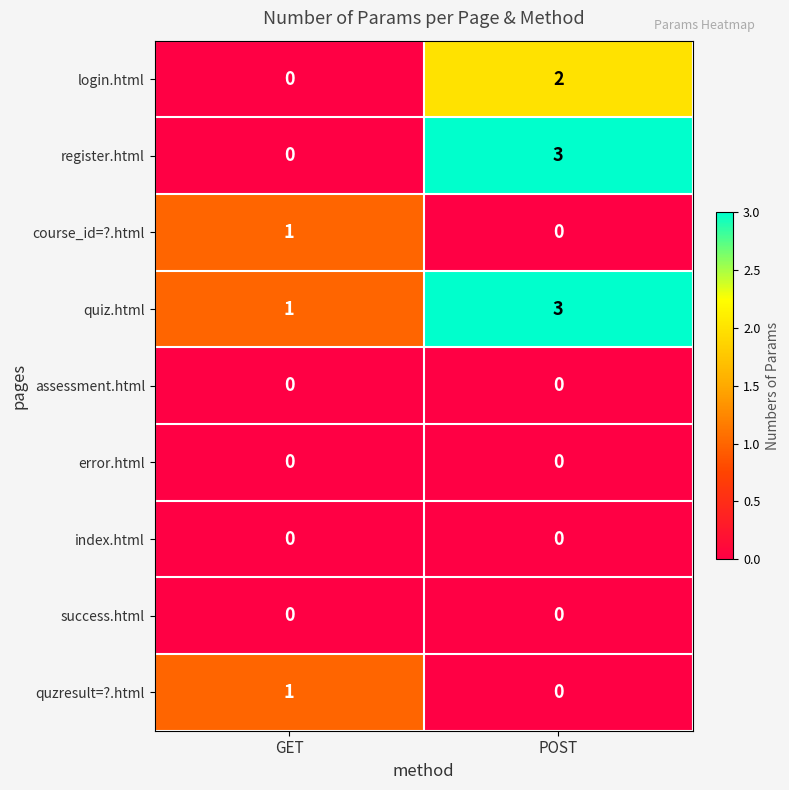

The value of login.html at POST is 2. True or false?

True